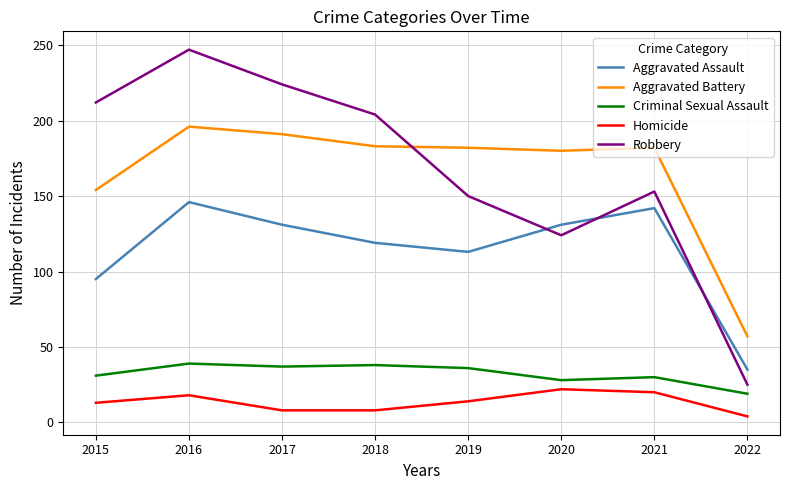

What is the spread (max minus min) of values at 2022?

53